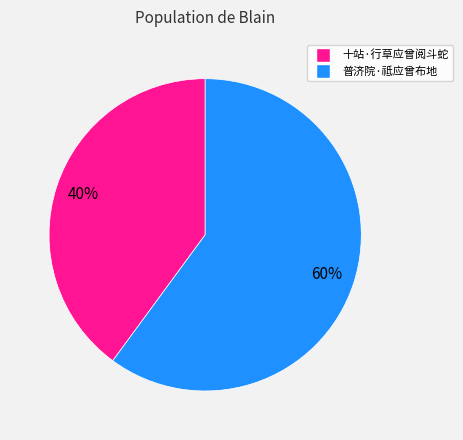

How many segments does this pie chart have?

2